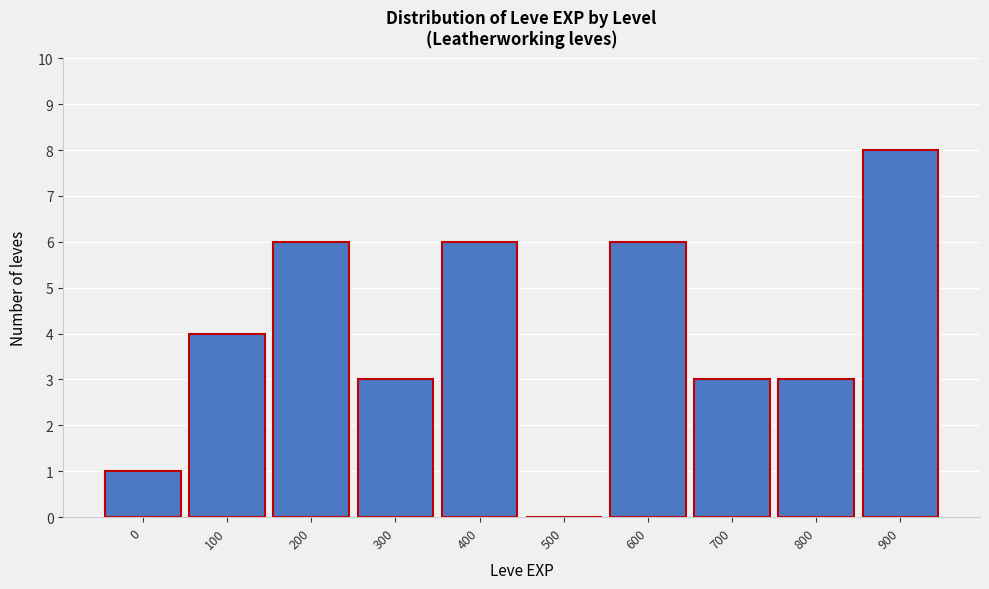

Reading right to left, transcribe all the data shown in this chart.

900=8	800=3	700=3	600=6	500=0	400=6	300=3	200=6	100=4	0=1